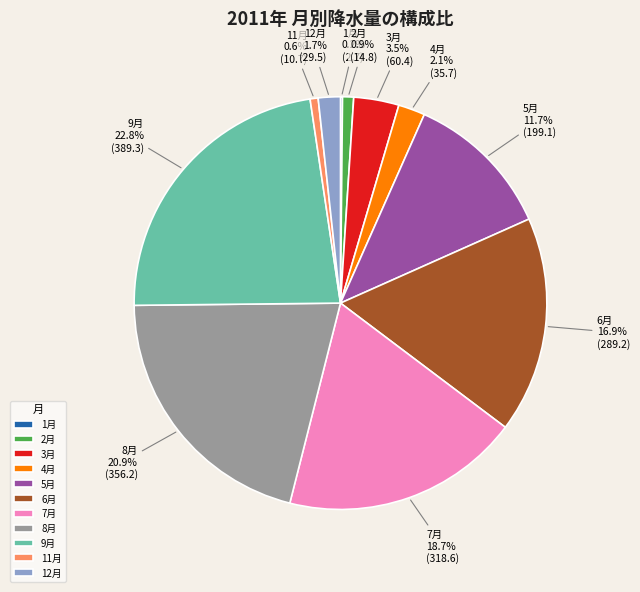

Does any single category account for the majority?

No